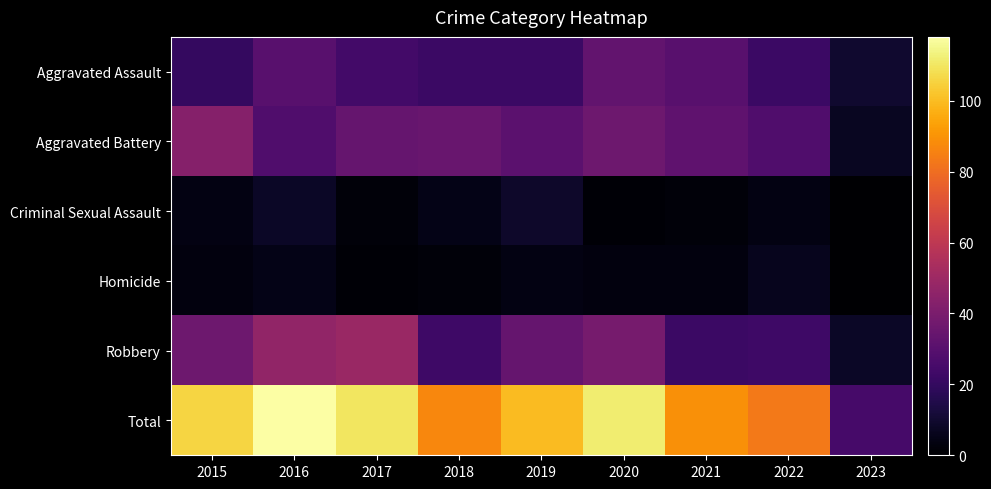

At which category does the chart reach its peak across all series?

2016